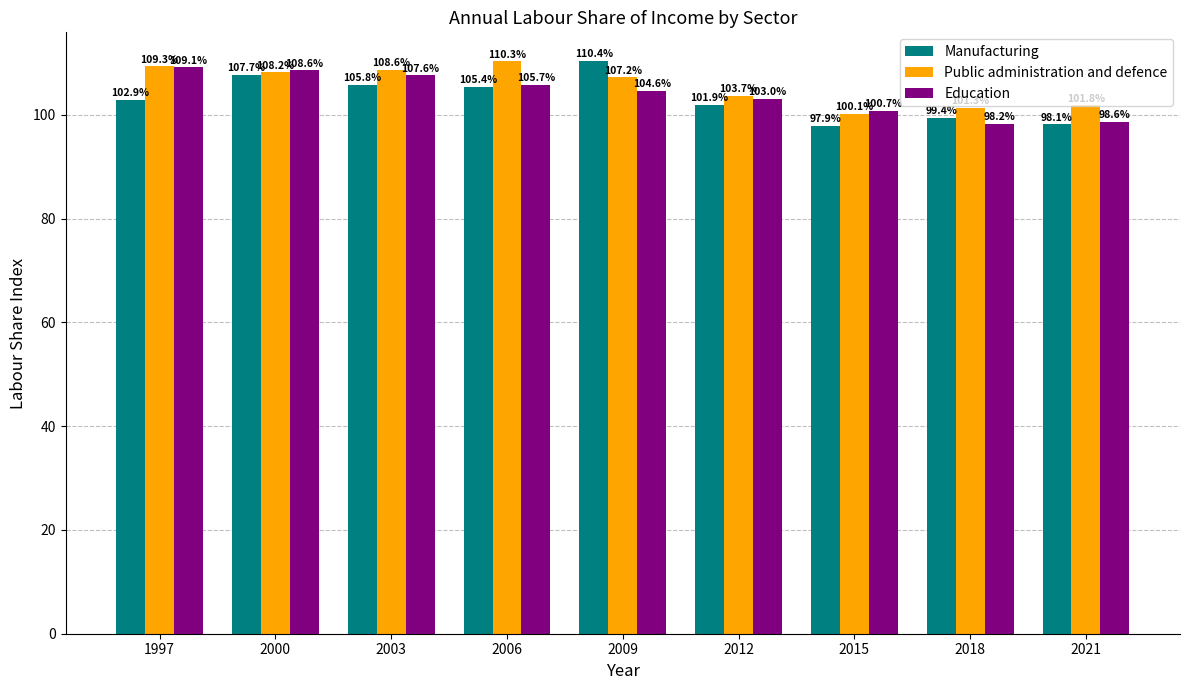

Rank the series at 2000 from lowest to highest value.

Manufacturing, Public administration and defence, Education